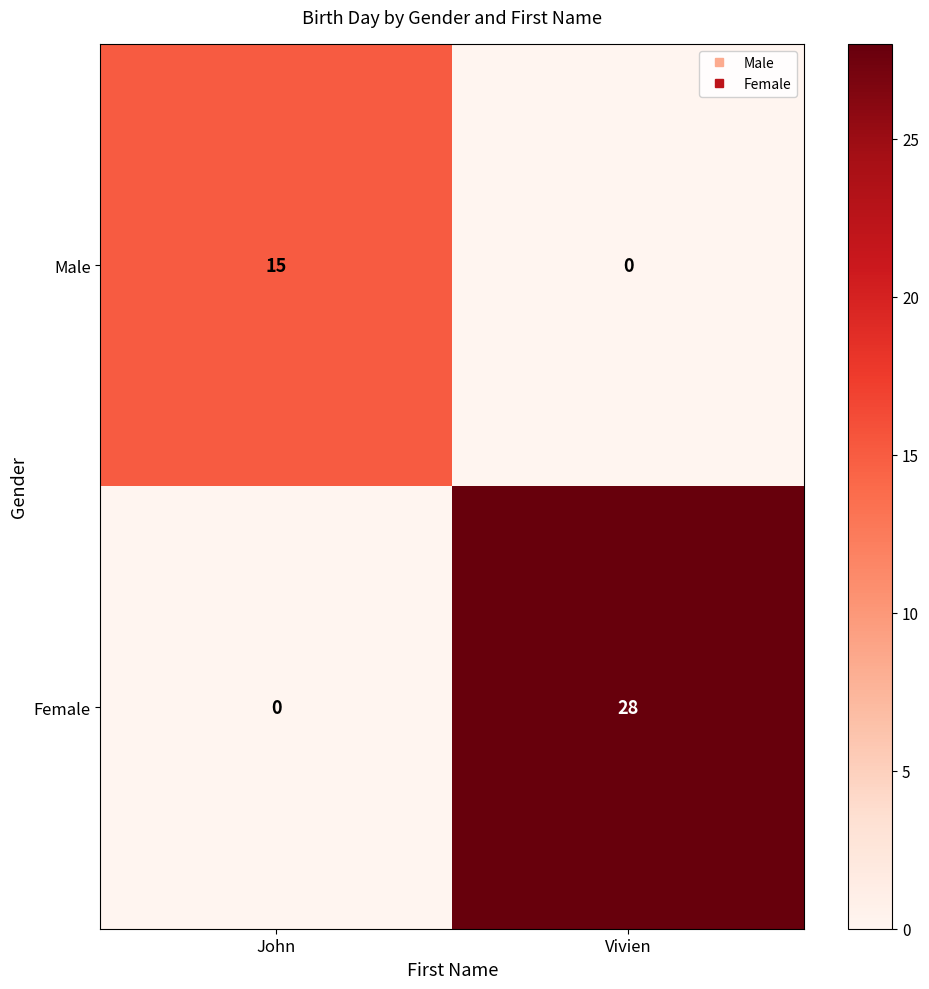

Reading left to right, extract all data points from this chart.

Male: John=15	Vivien=0
Female: John=0	Vivien=28